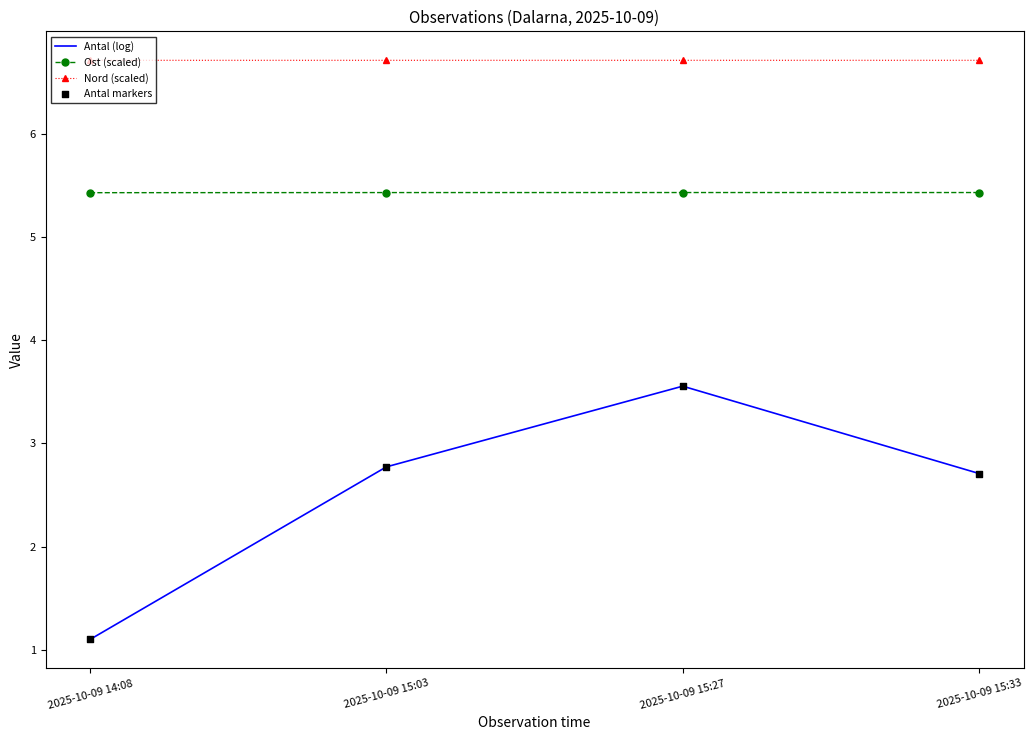

What is the greatest value displayed?

6.7